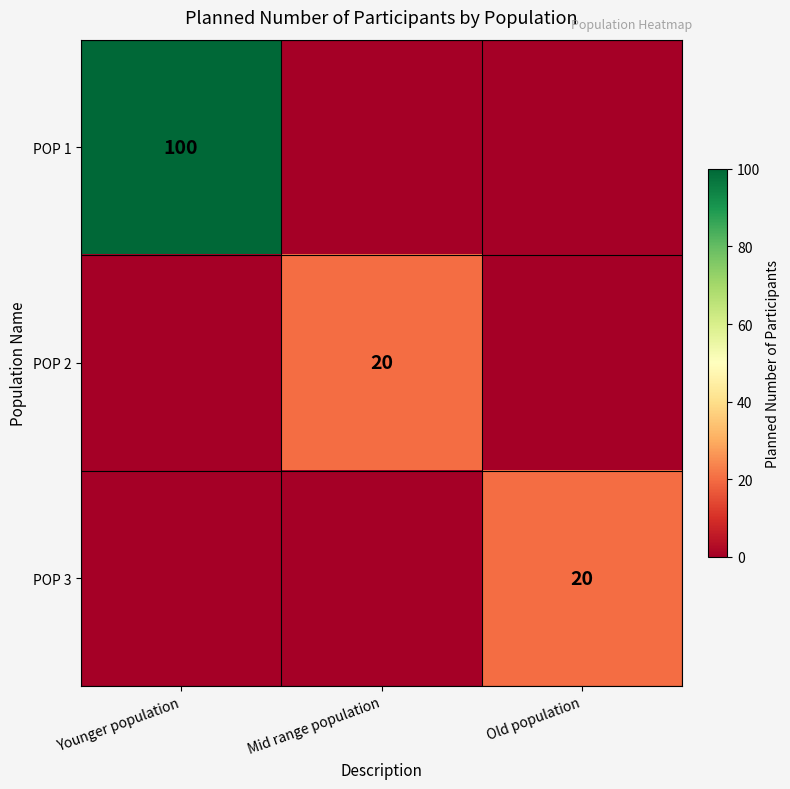

The POP 3 series shows 11 at Old population. True or false?

False